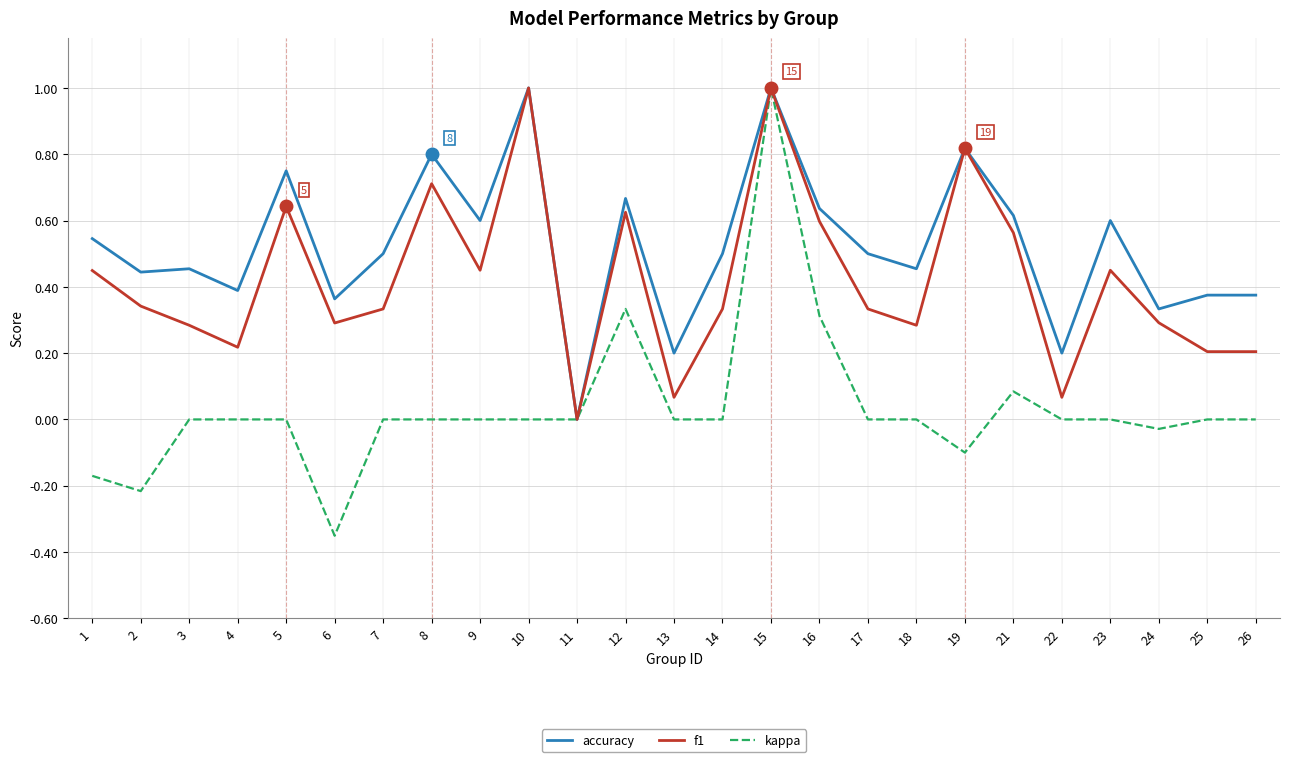

What is the total value across all series at 9?

1.1